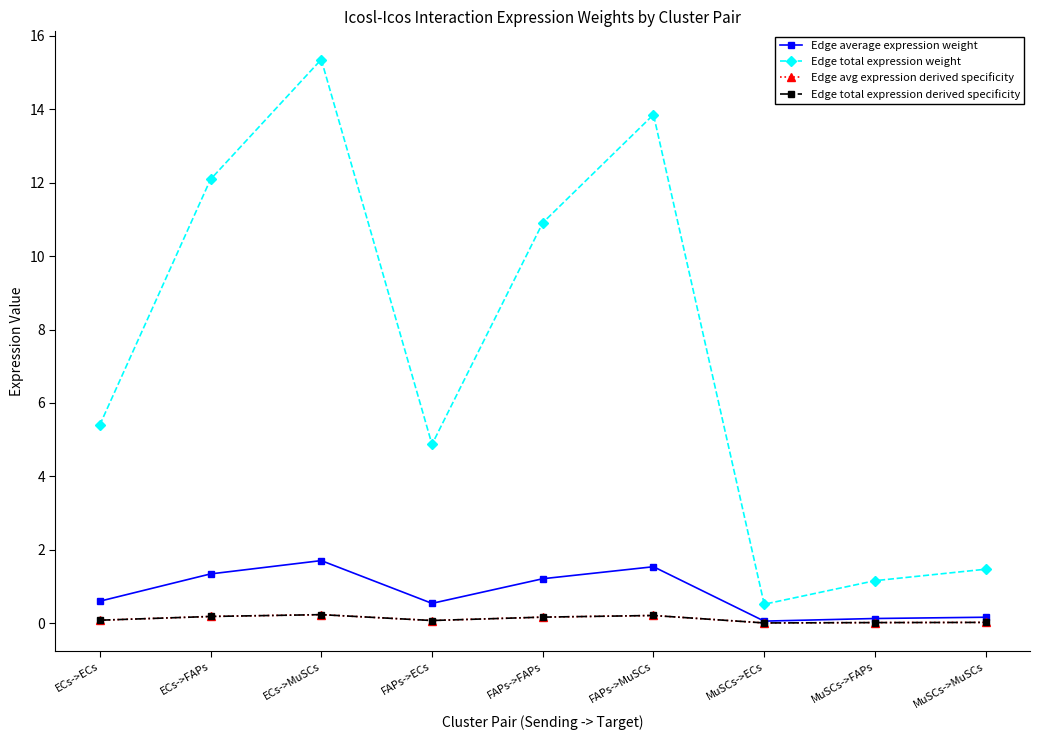

True or false: Edge avg expression derived specificity has more than 2 interior local peaks.

False